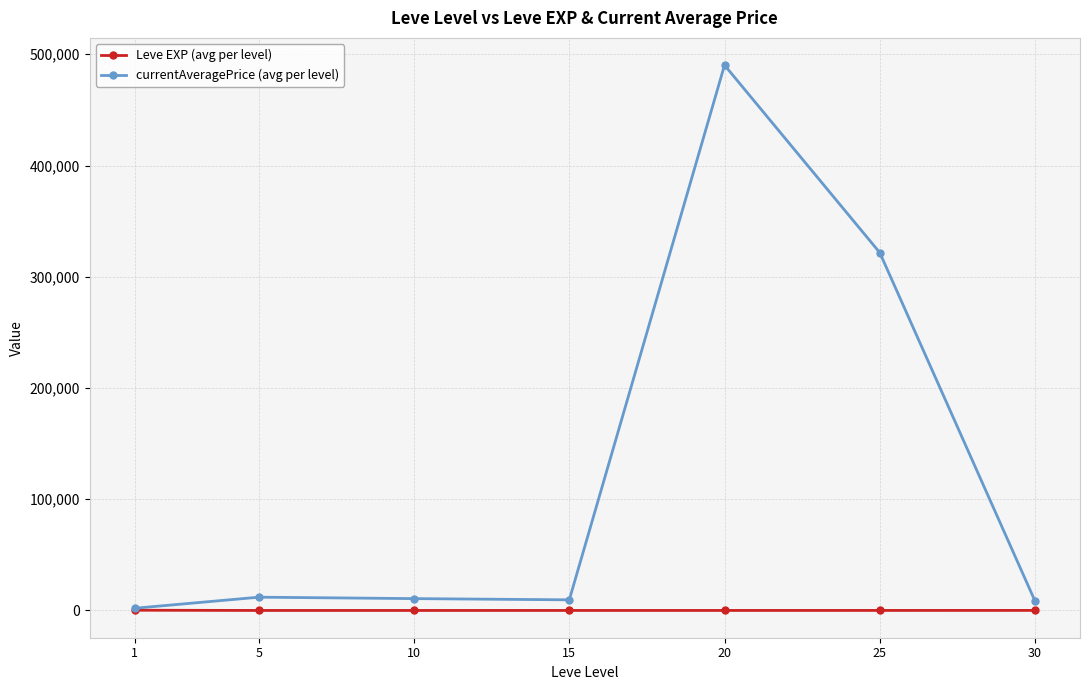

Between 1 and 25, which series saw the biggest shift?

currentAveragePrice (avg per level)